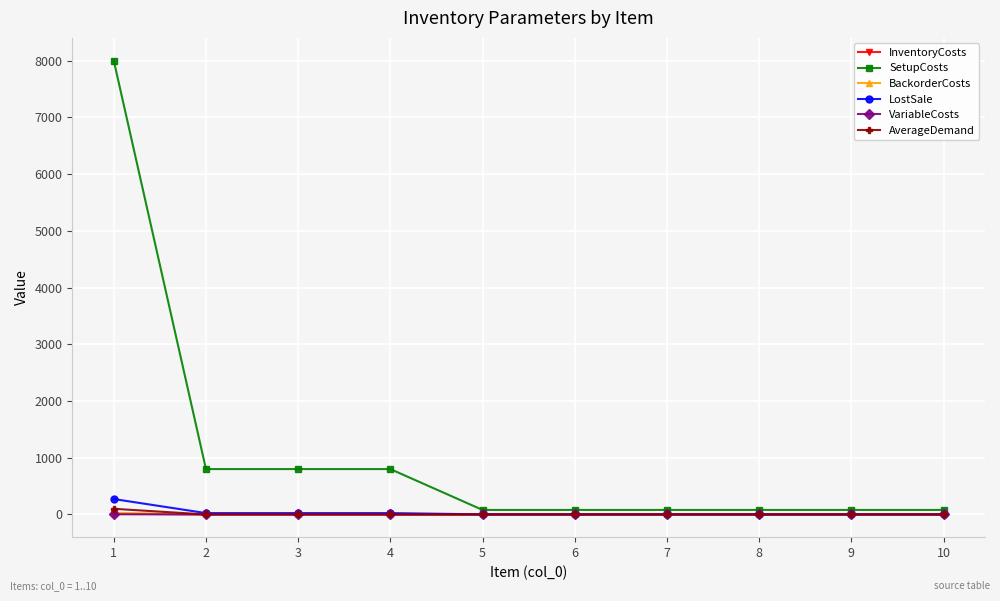

Which series has the largest range (max minus min)?

SetupCosts